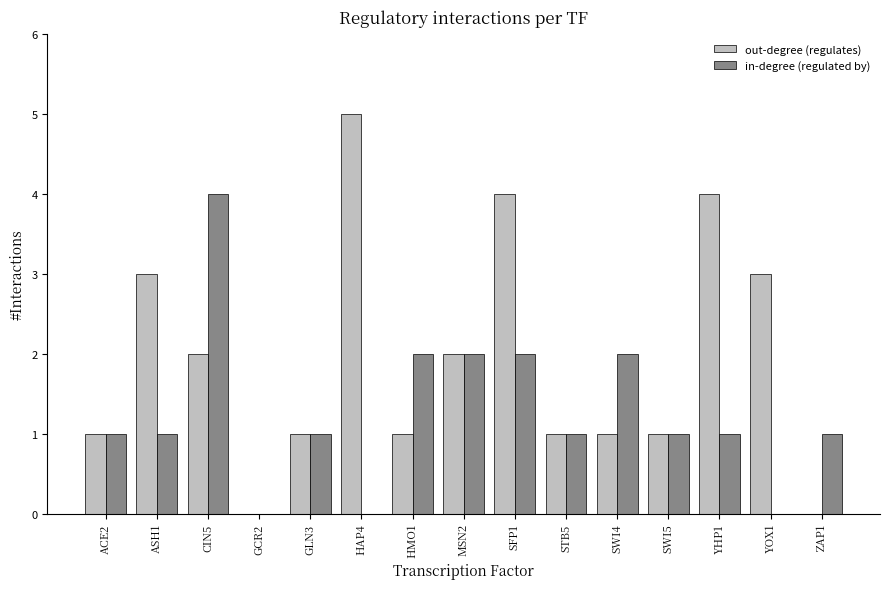

Reading left to right, list all the values displayed in this chart.

out-degree (regulates): ACE2=1	ASH1=3	CIN5=2	GCR2=0	GLN3=1	HAP4=5	HMO1=1	MSN2=2	SFP1=4	STB5=1	SWI4=1	SWI5=1	YHP1=4	YOX1=3	ZAP1=0
in-degree (regulated by): ACE2=1	ASH1=1	CIN5=4	GCR2=0	GLN3=1	HAP4=0	HMO1=2	MSN2=2	SFP1=2	STB5=1	SWI4=2	SWI5=1	YHP1=1	YOX1=0	ZAP1=1